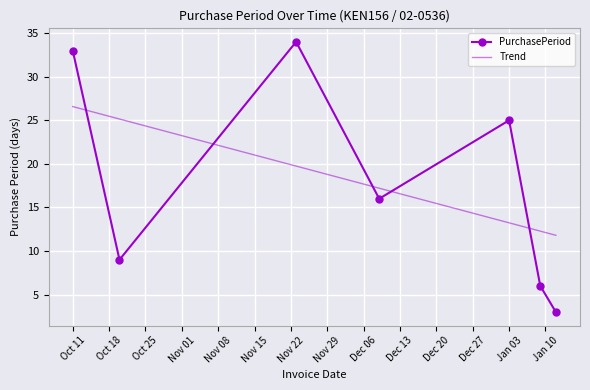

How many interior local valleys does the PurchasePeriod series have?

2